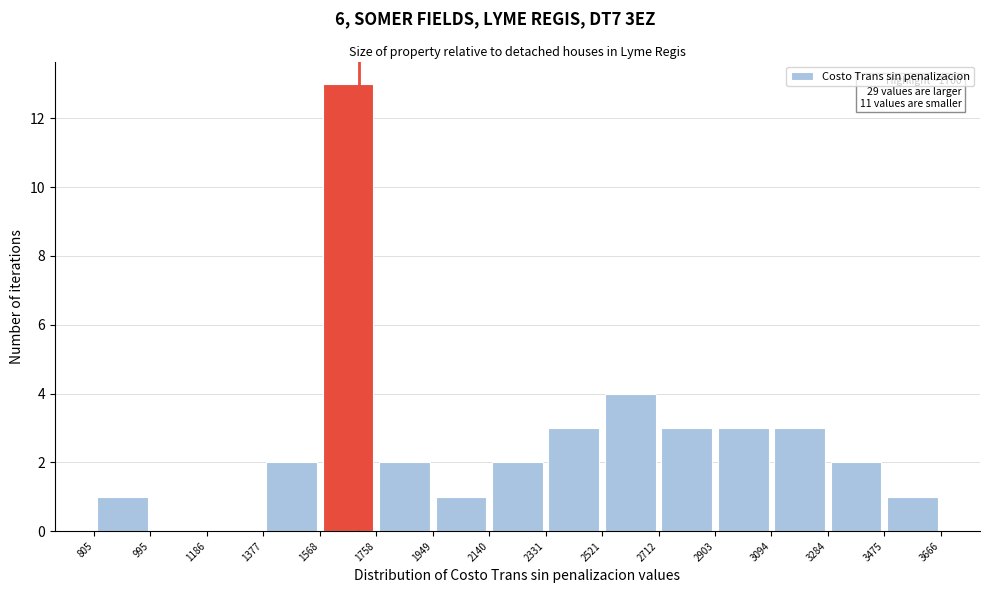

Over which range of the x-axis is the bar tallest?

1568 to 1758